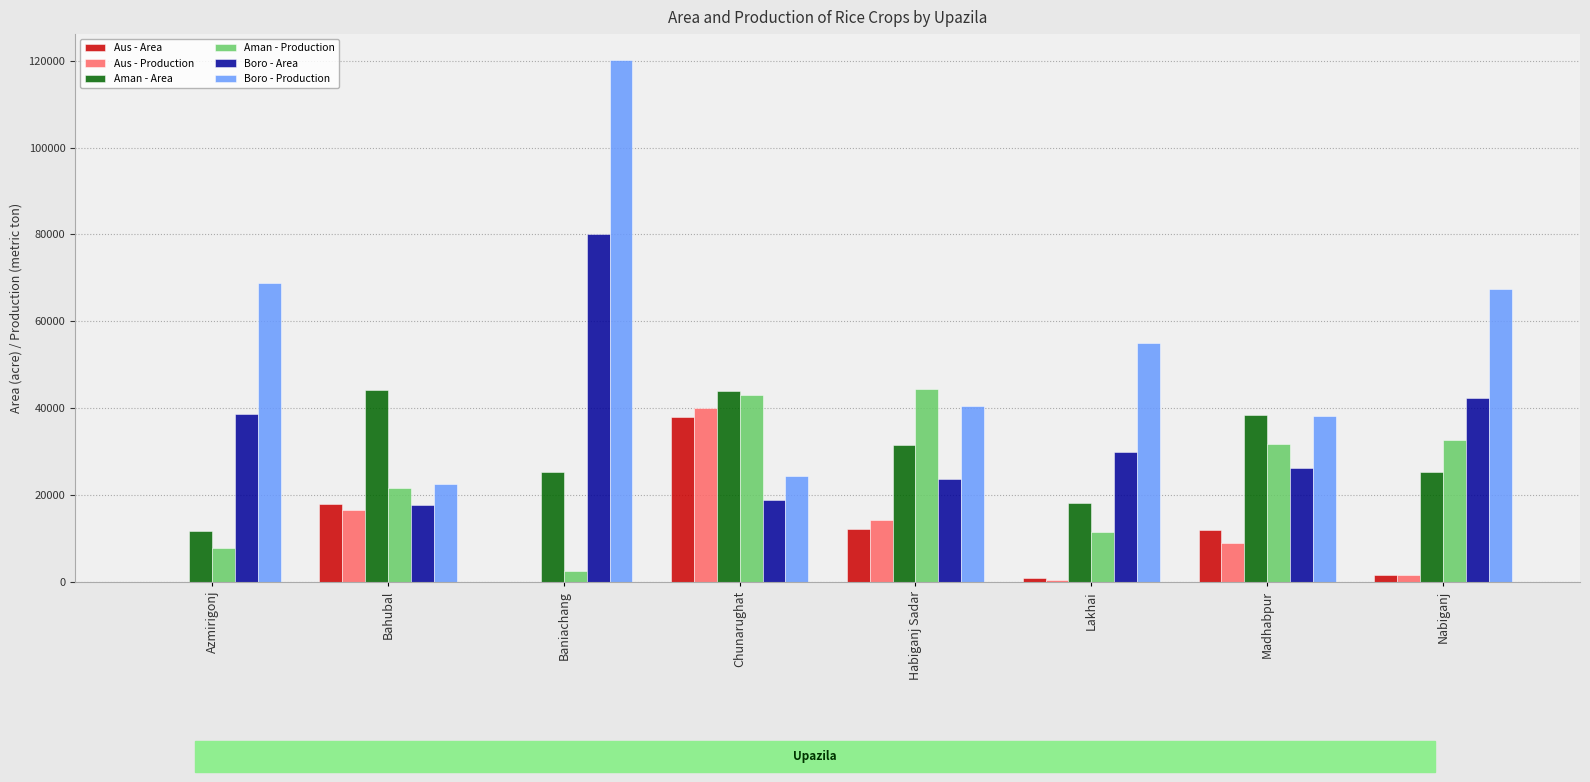

What are all the series names shown in the legend?

Aus - Area, Aus - Production, Aman - Area, Aman - Production, Boro - Area, Boro - Production